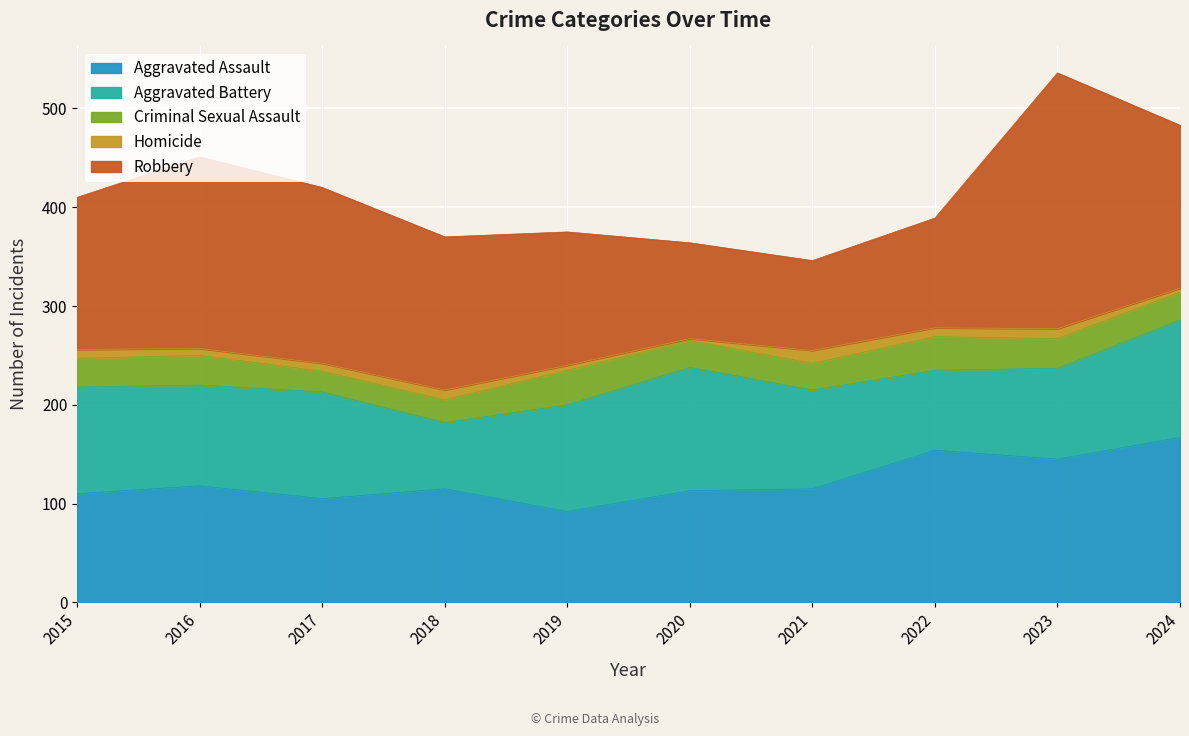

The value of Robbery at 2019 is 35. True or false?

False